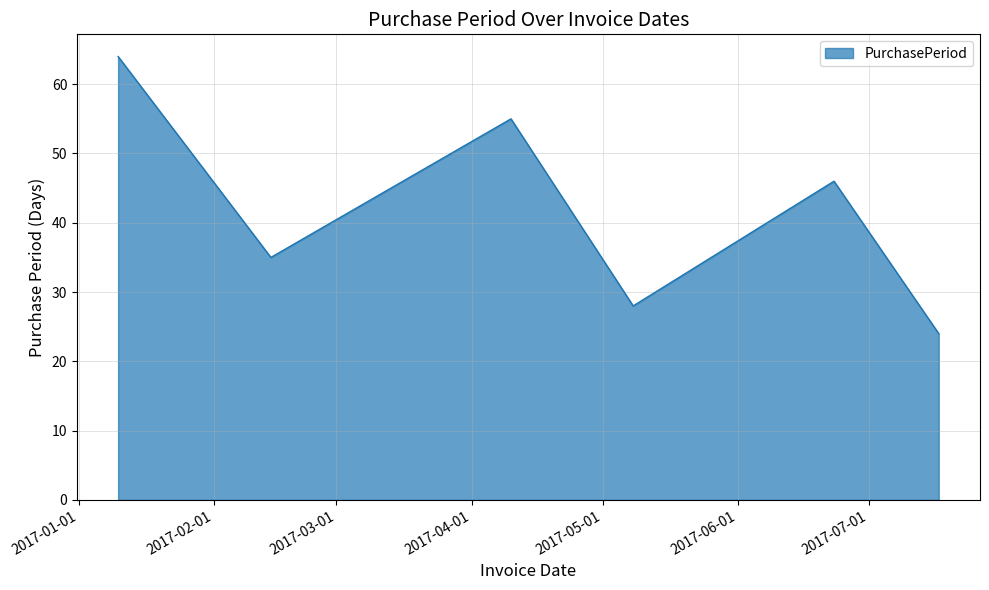

Reading left to right, transcribe all the data shown in this chart.

64	35	55	28	46	24